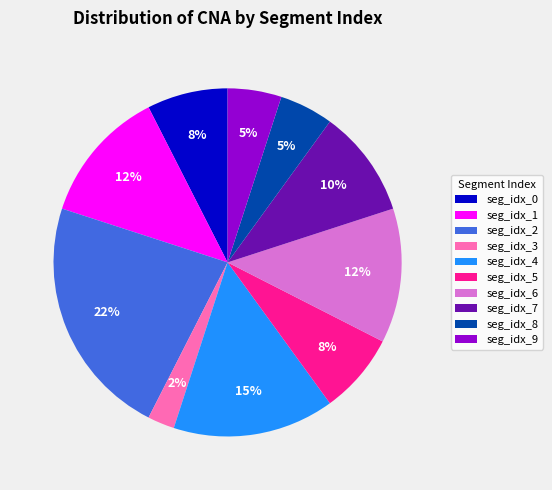

To the nearest percent, what is the average slice percentage?

10%